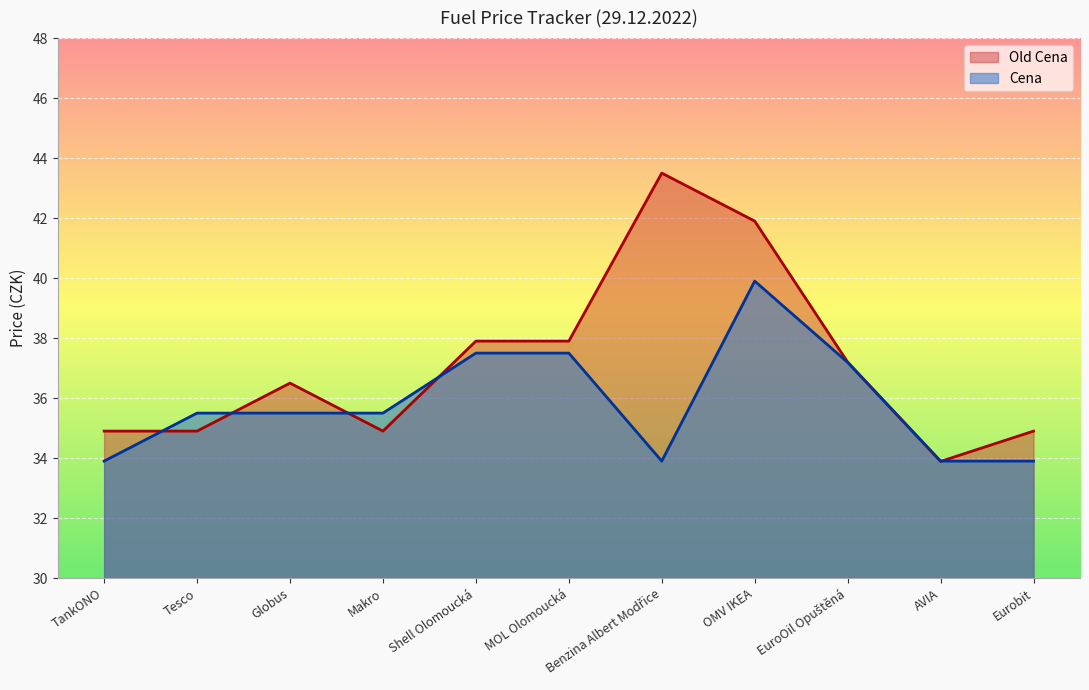

Rank the series at MOL Olomoucká from lowest to highest value.

Cena, Old Cena